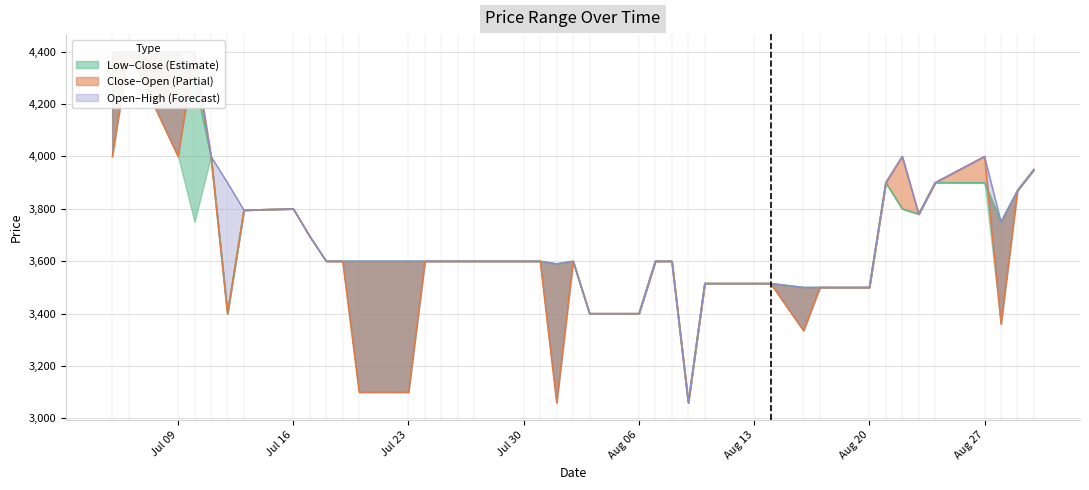

The value of Close at 21 is 5047. True or false?

False